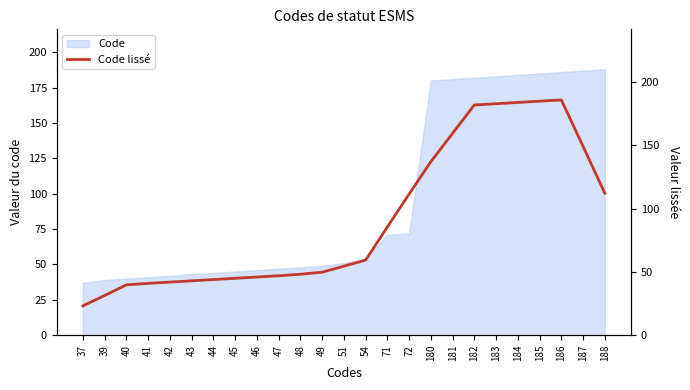

Is it true that Code equals 39 at 39?

True